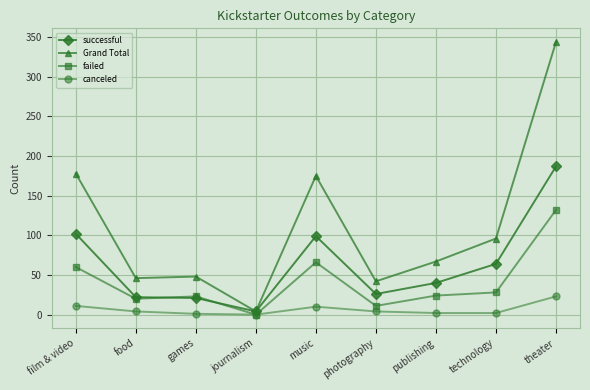

Which series has the widest spread of values?

Grand Total